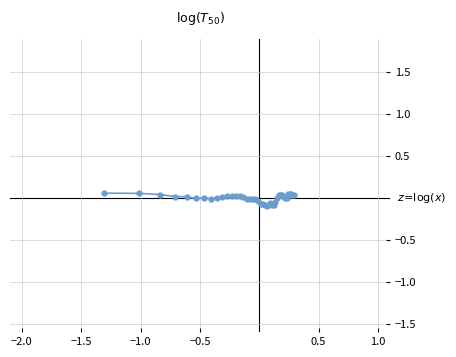

True or false: there are more than 2 points higher than both neighbors.

True